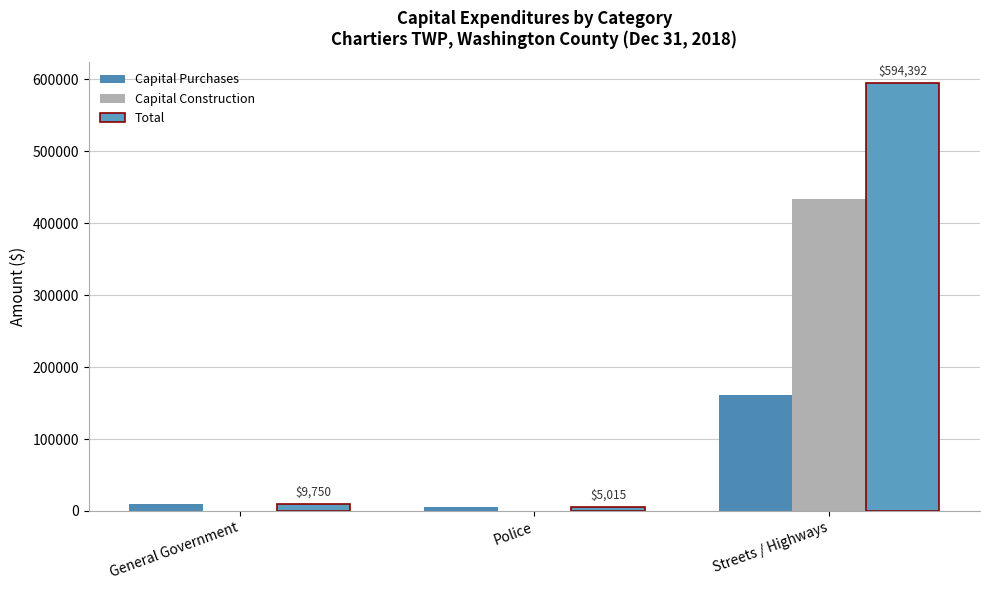

Read the Total value at General Government.

9750